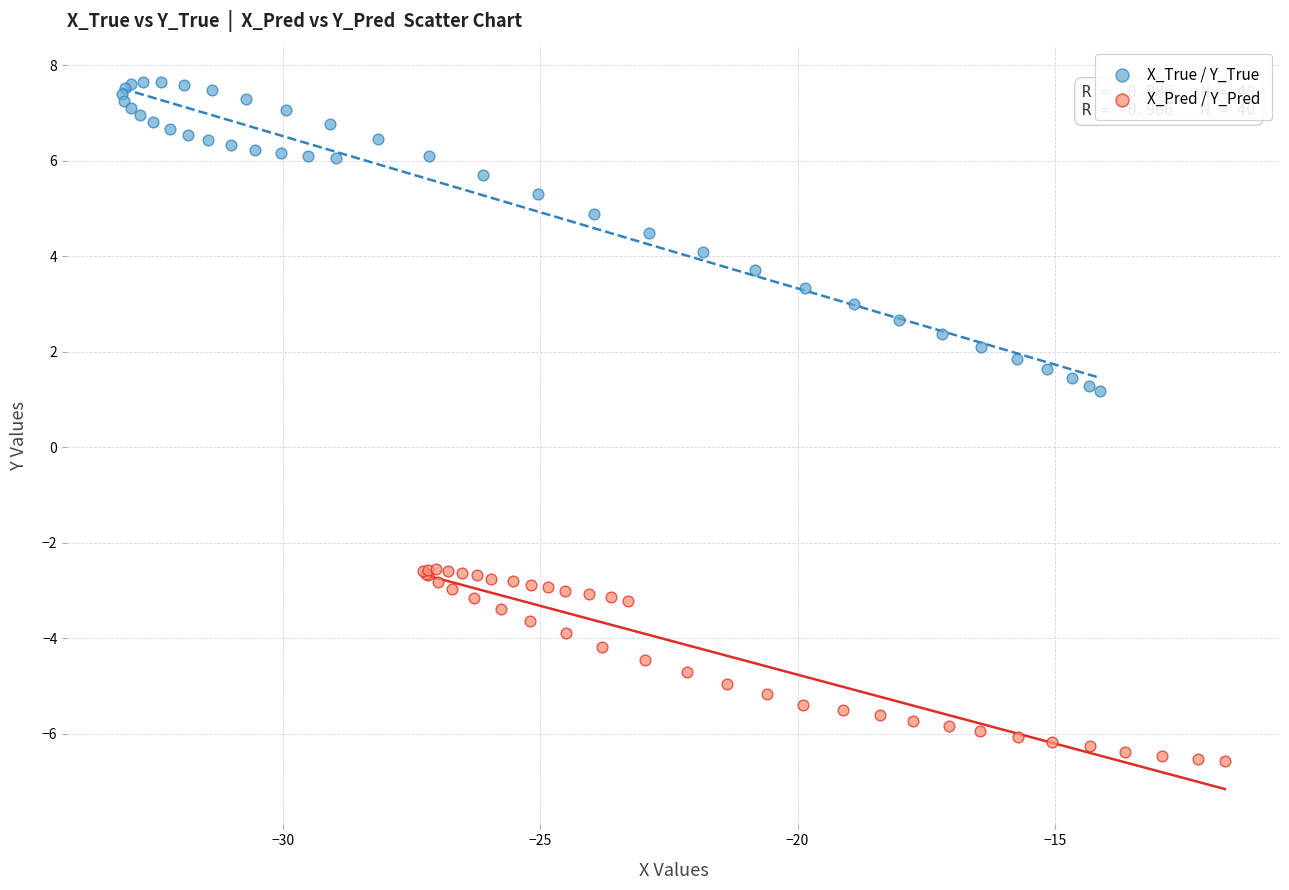

Which series contains the highest Y value?

X_True / Y_True